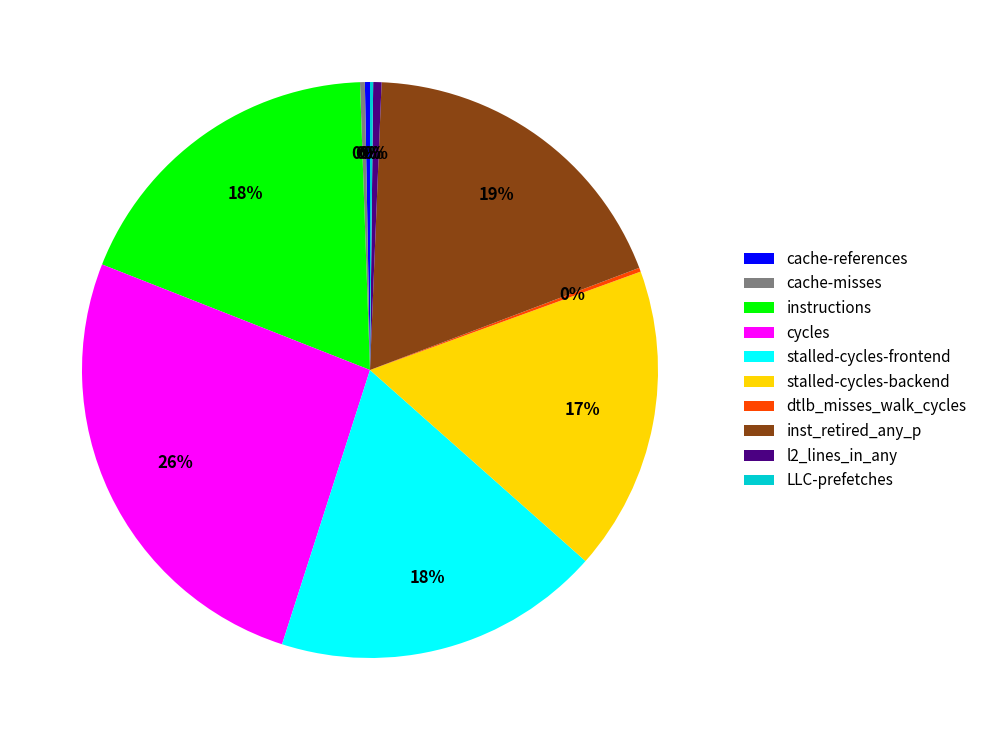

True or false: cycles accounts for 39% of the total.

False